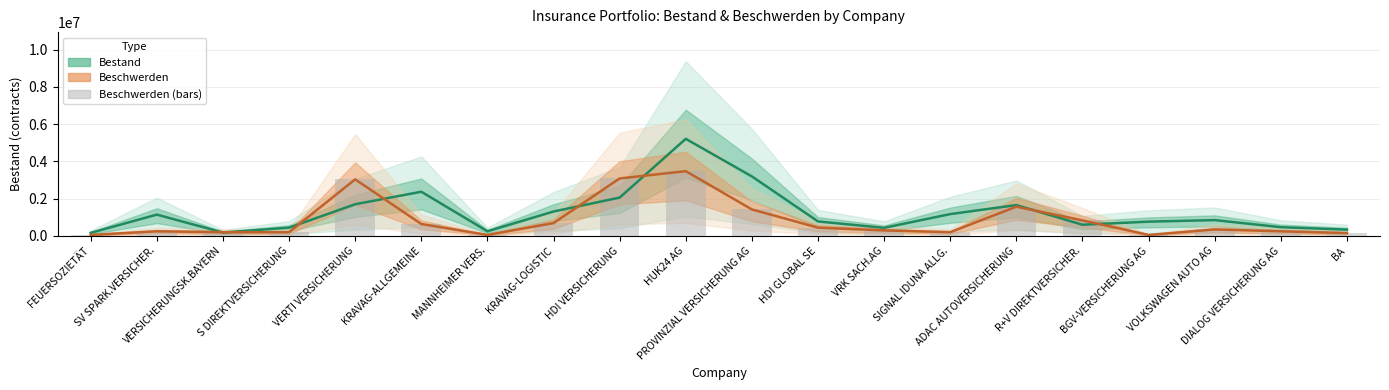

What is the minimum value shown in the chart?

48890.6